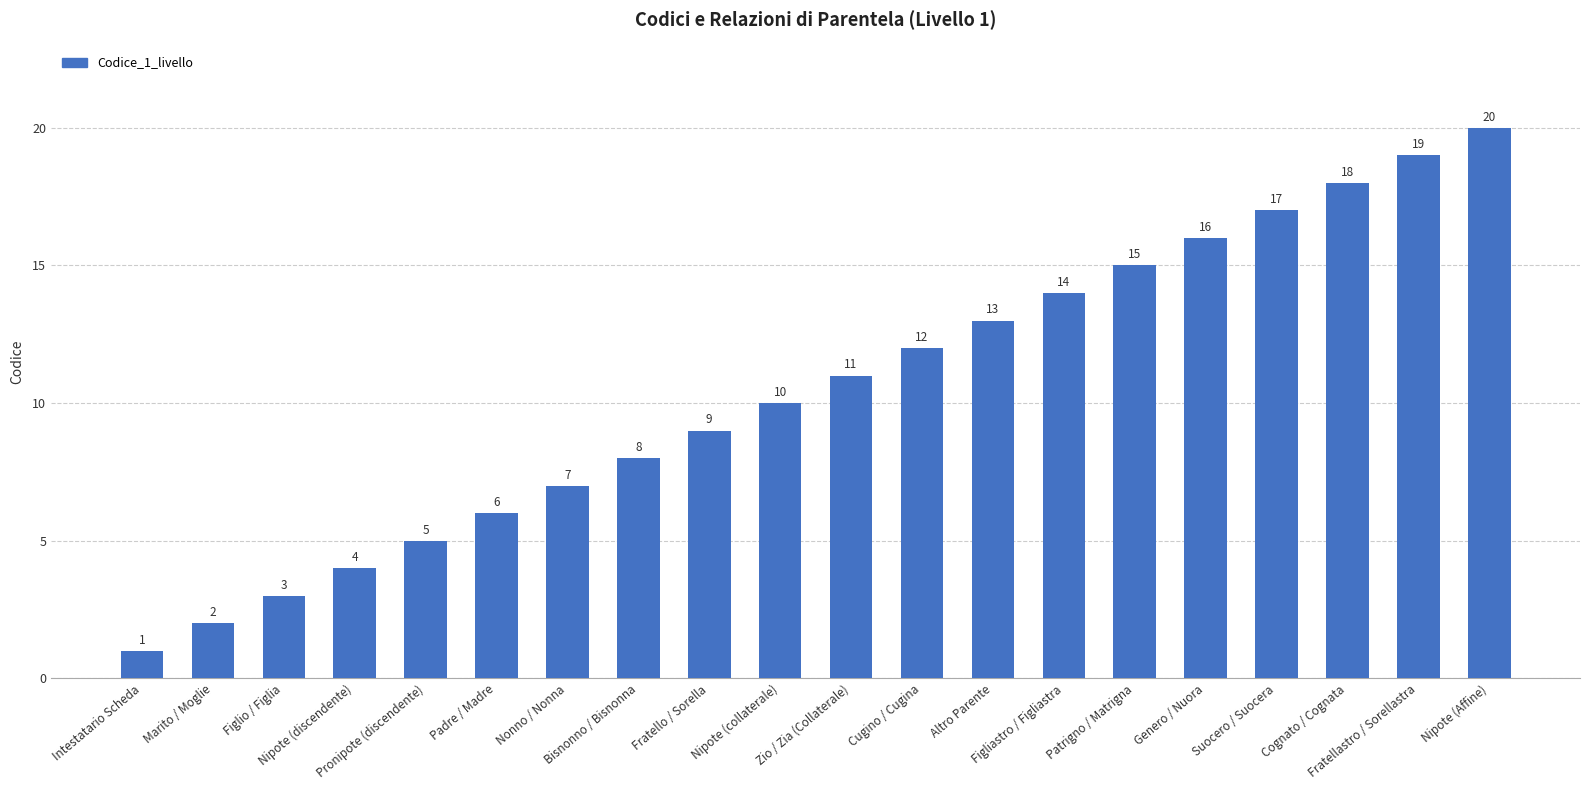

The value at Nipote (collaterale) is 10. True or false?

True